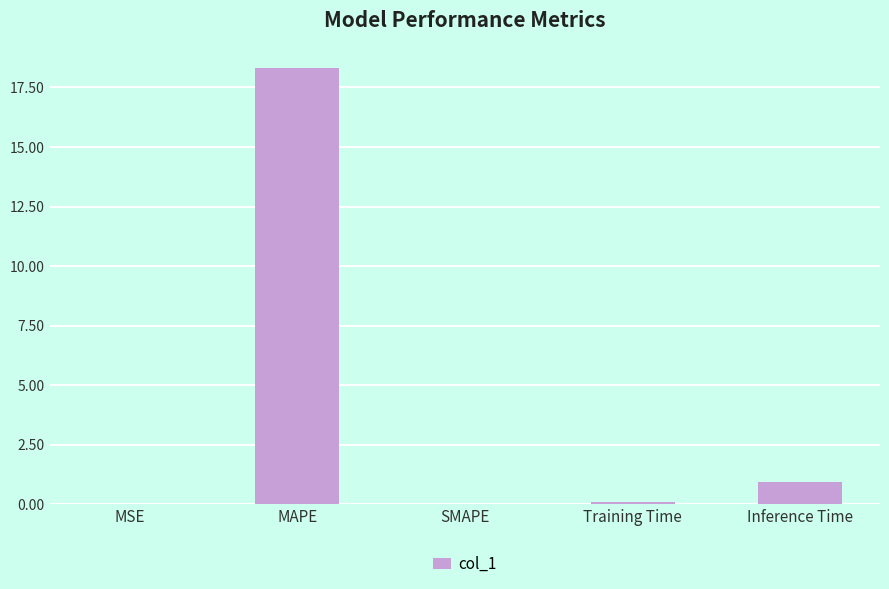

Is it true that the value at SMAPE is -11.1?

False